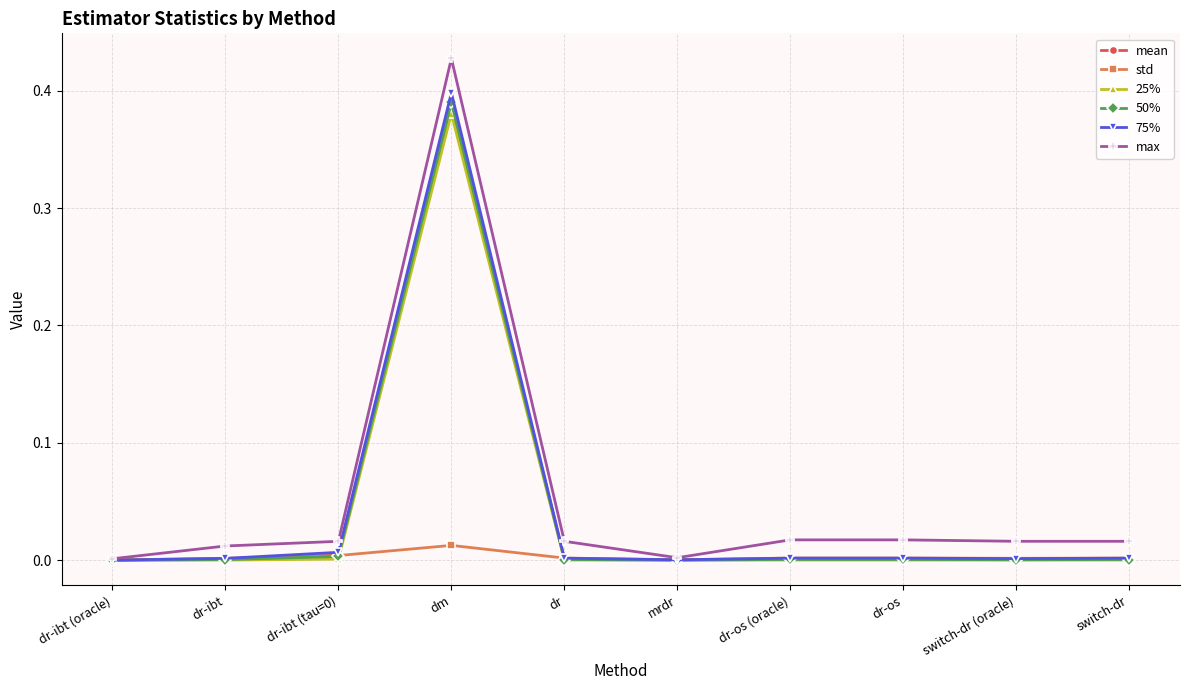

Which category has the highest value across all series?

dm